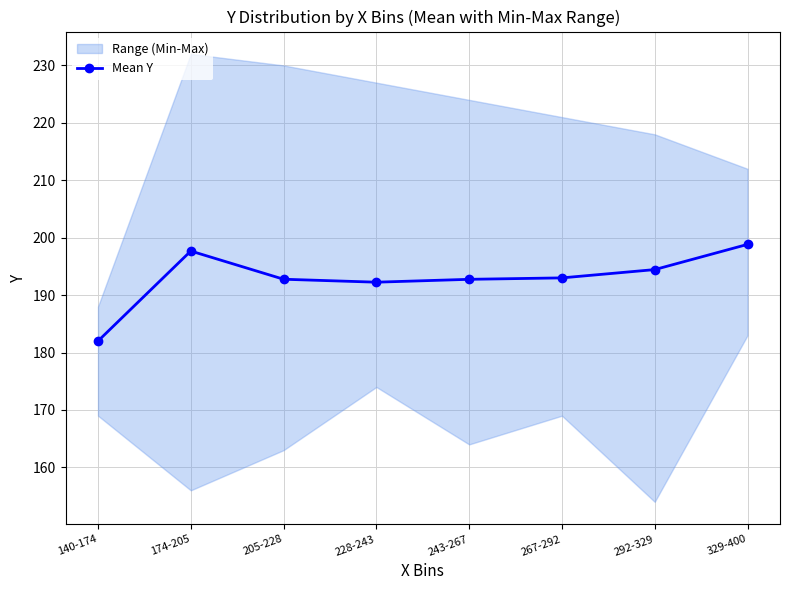

Rank the categories by value from lowest to highest.

140-174, 228-243, 243-267, 205-228, 267-292, 292-329, 174-205, 329-400